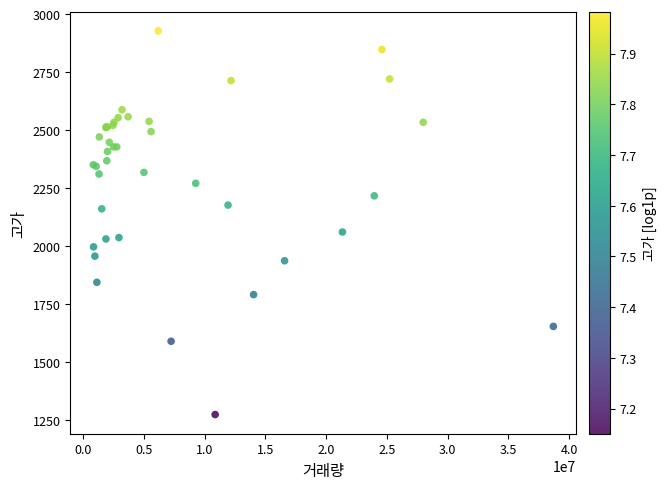

What Y value in the scatter plot is closest to 2101?

2061